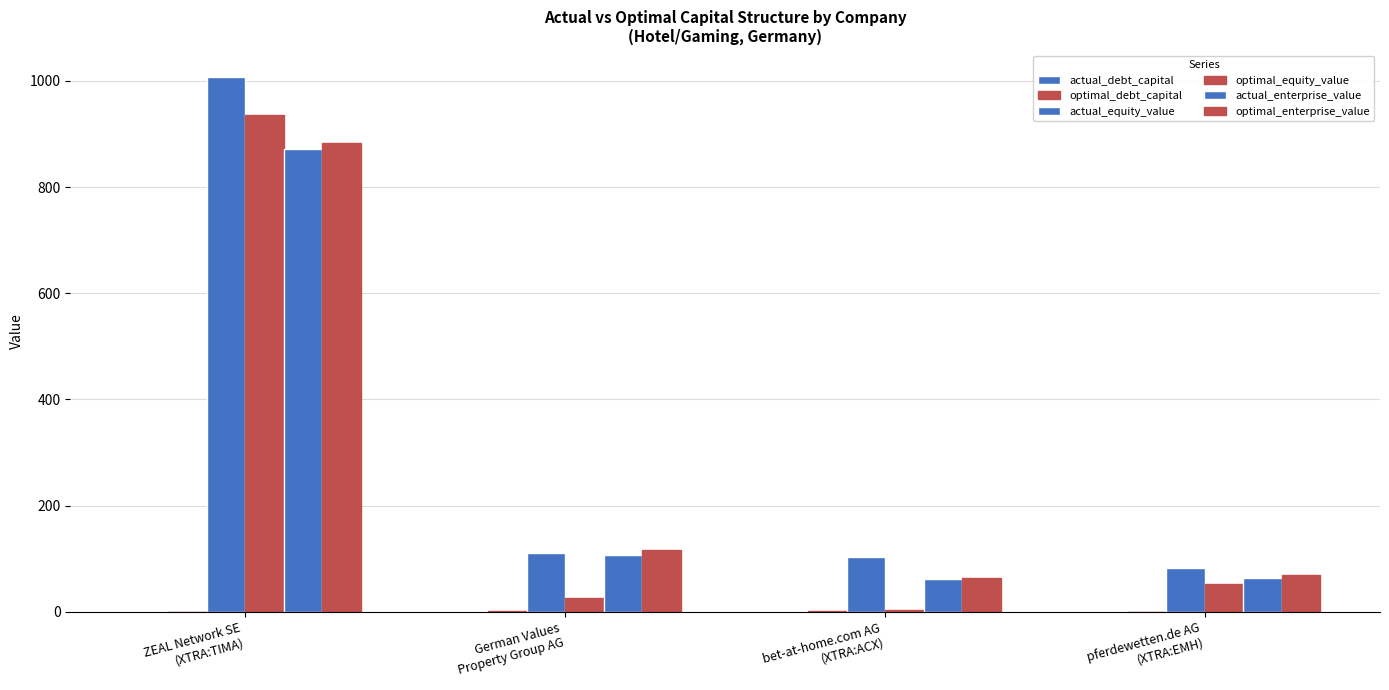

How many data points does each series have?

4